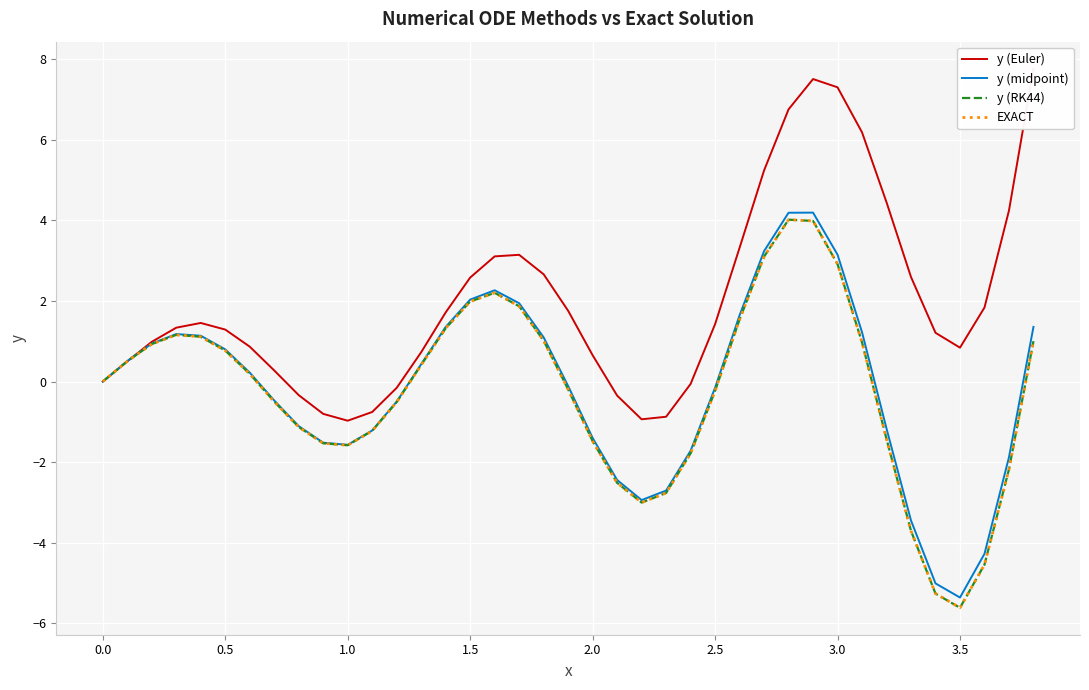

What is the difference between the y (midpoint) values at 3.5 and 0.0?

5.4